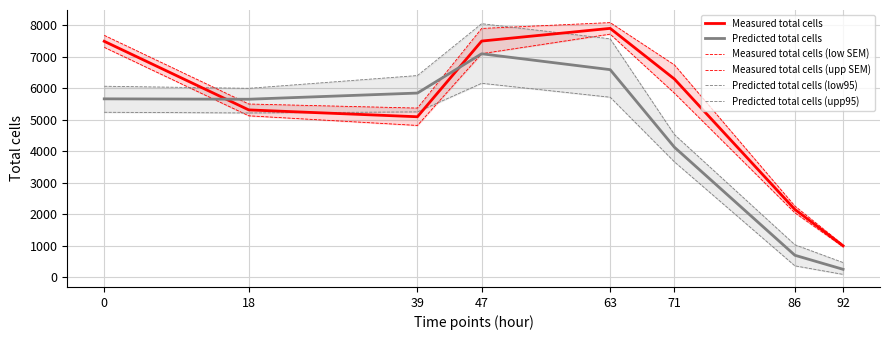

What value does the Measured total cells (low SEM) series have at 0?

7300.0